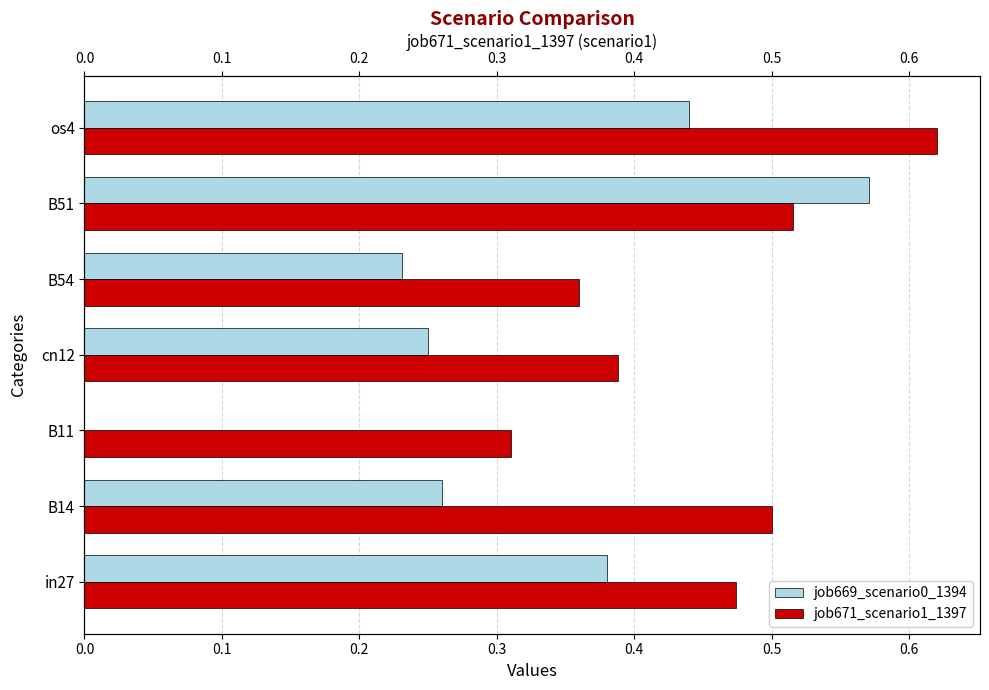

Reading left to right, transcribe all the data shown in this chart.

job669_scenario0_1394: 0.4	0.3	0.0	0.2	0.2	0.6	0.4
job671_scenario1_1397: 0.5	0.5	0.3	0.4	0.4	0.5	0.6